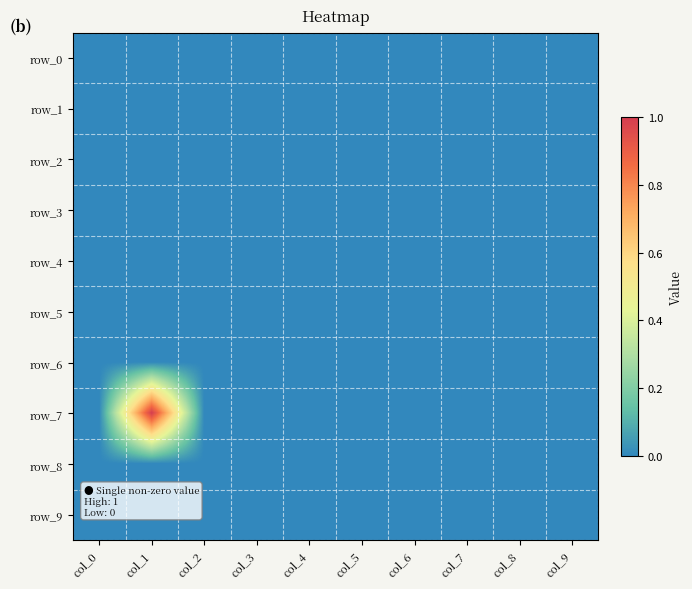

What is the maximum value shown in the chart?

1